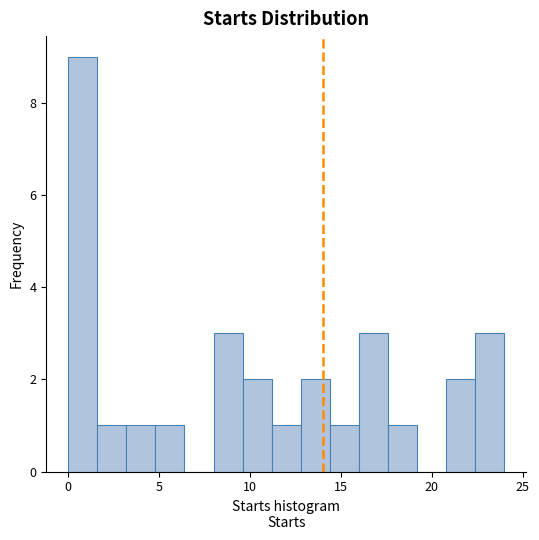

Around what value on the x-axis is the tallest bar? Give the approximate position of its centre, as read against the axis.

1.0